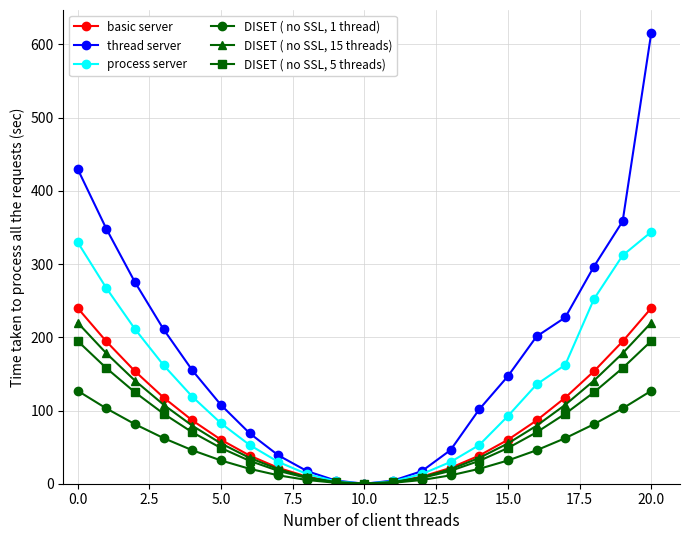

How many data points in thread server are above 146?

11